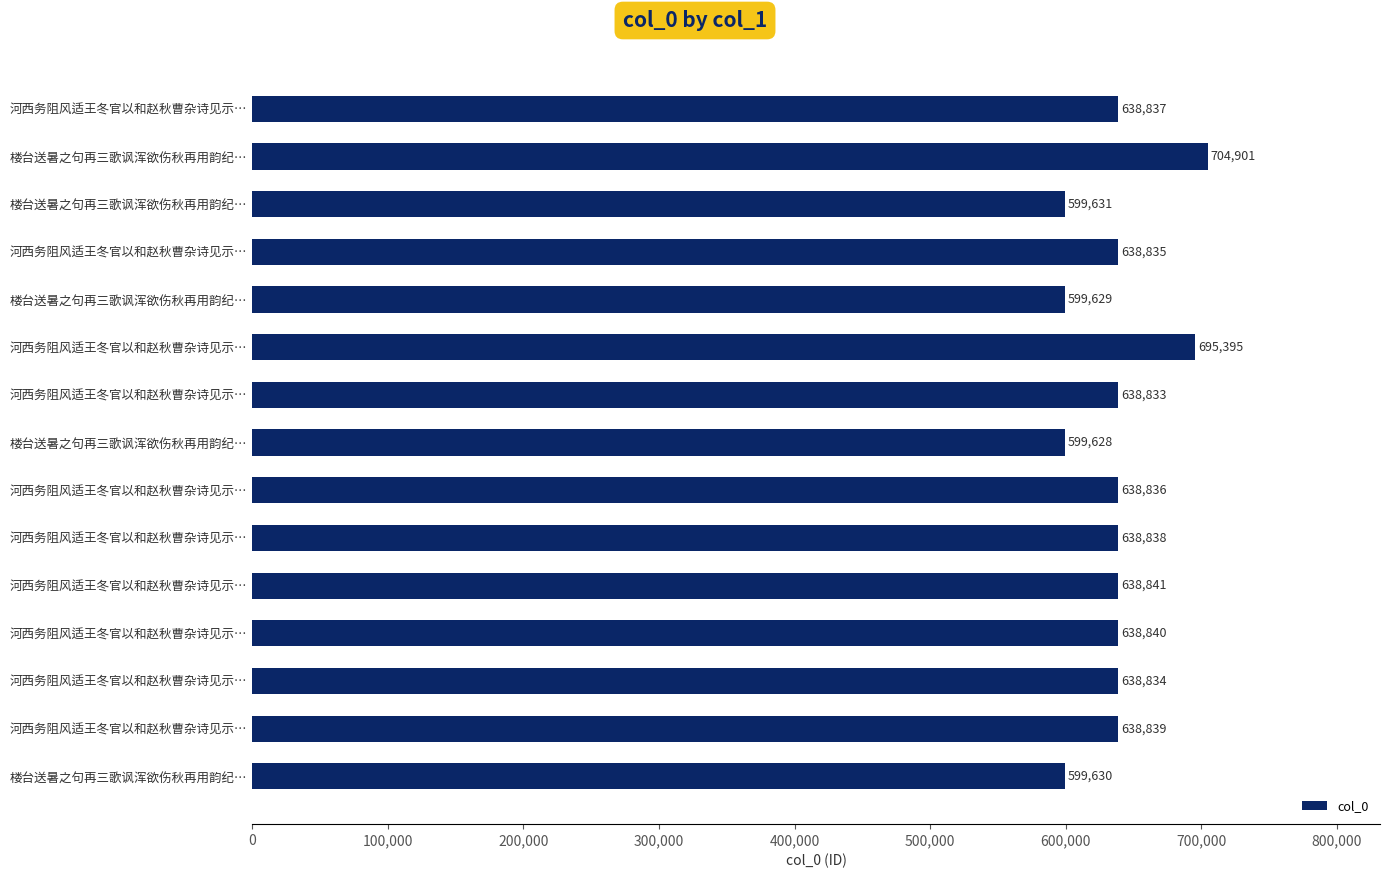

Are the bars horizontal?

Yes